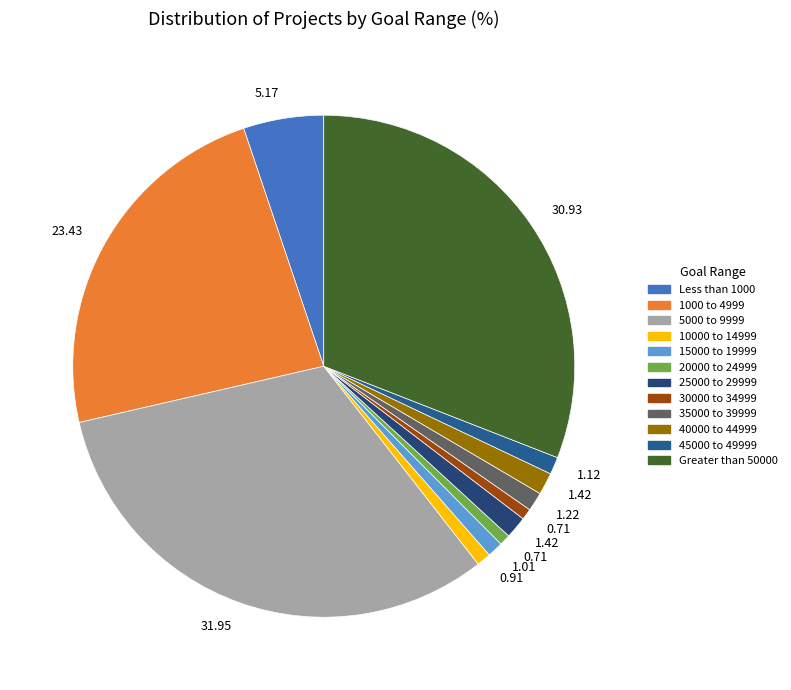

Which category has the biggest portion of the pie?

5000 to 9999